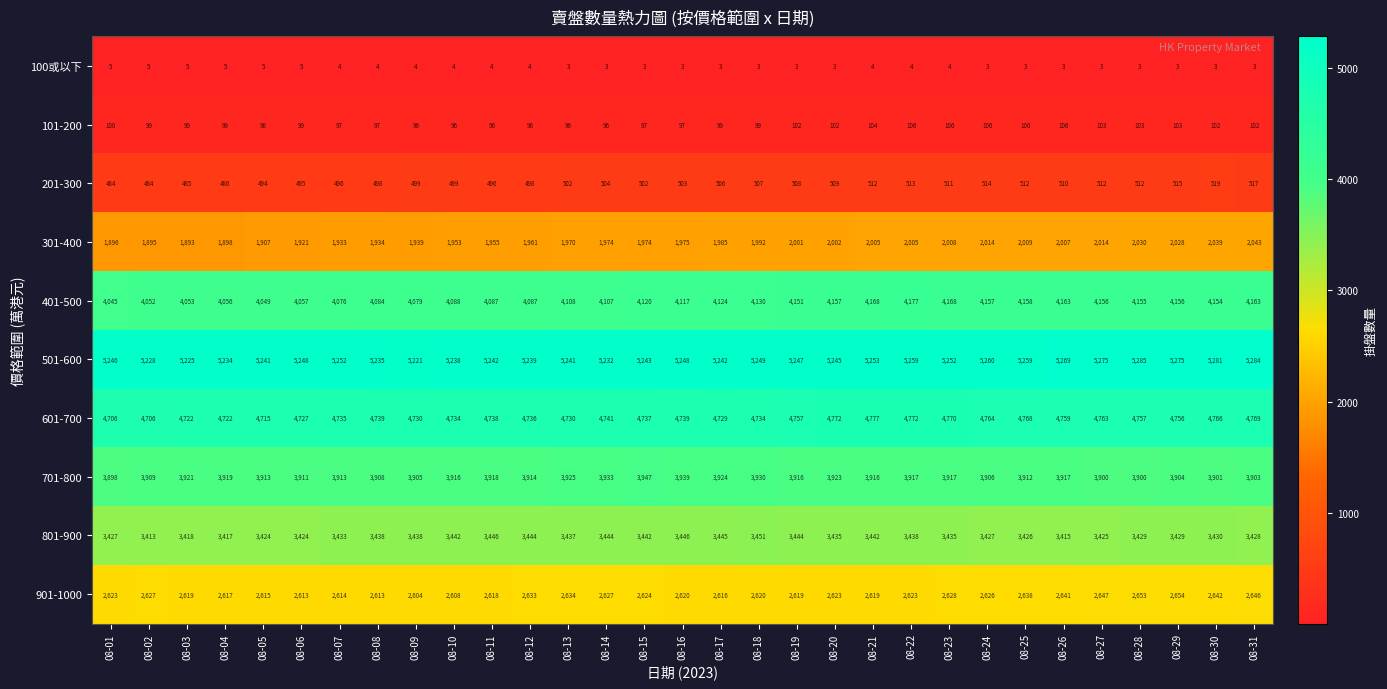

At which category is the sum across all series the highest?

08-31